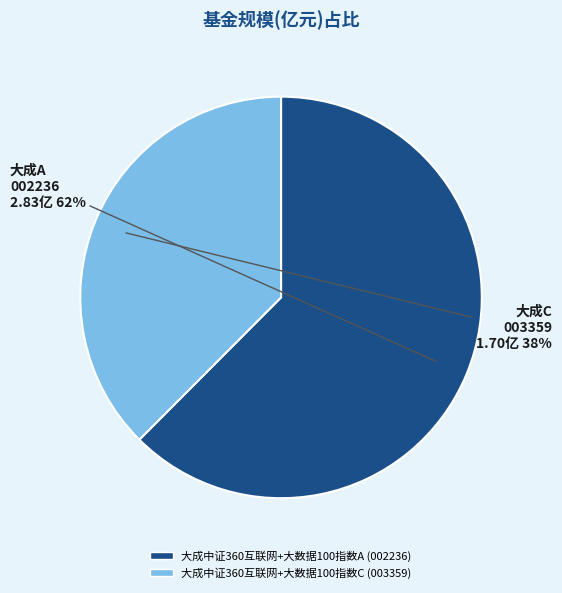

To the nearest percent, what is the combined percentage of 大成中证360互联网+大数据100指数C and 大成中证360互联网+大数据100指数A?

100%